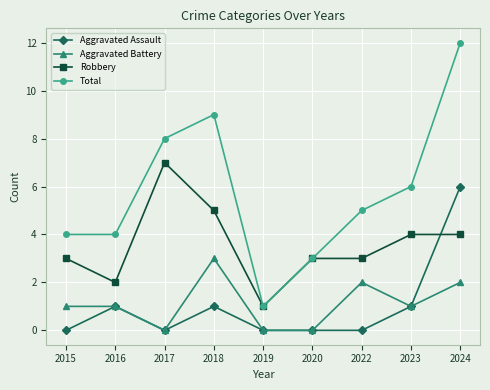

Is this an area chart (filled region under the line)?

No